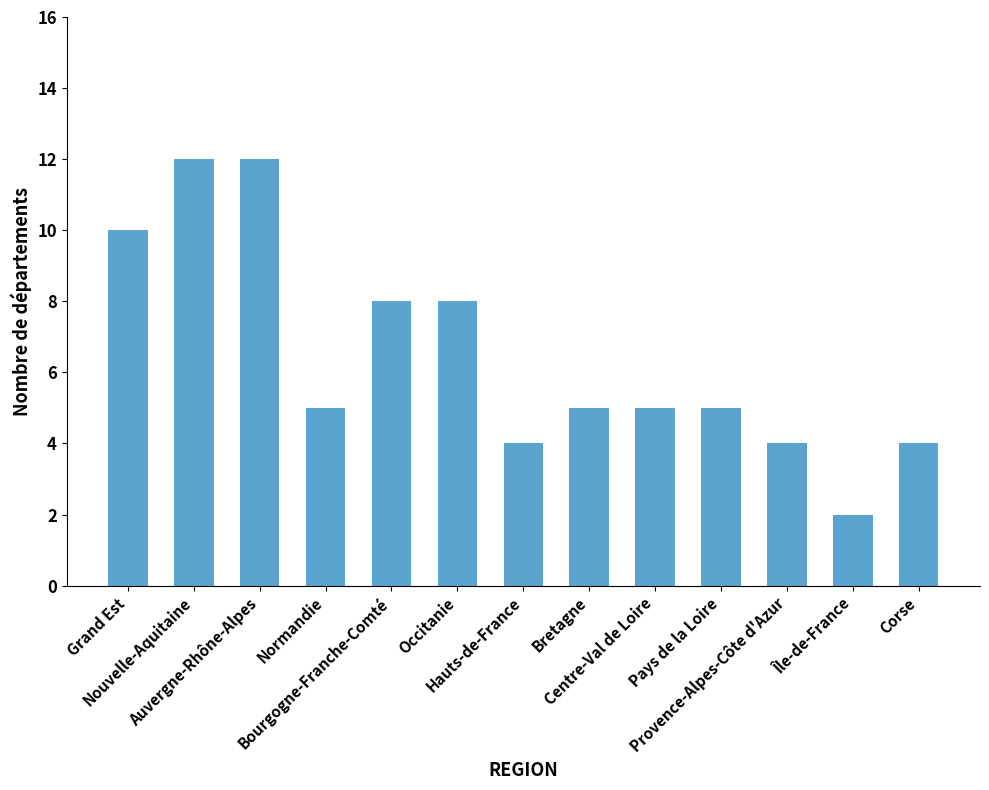

The chart shows a value of 6 at Hauts-de-France. True or false?

False